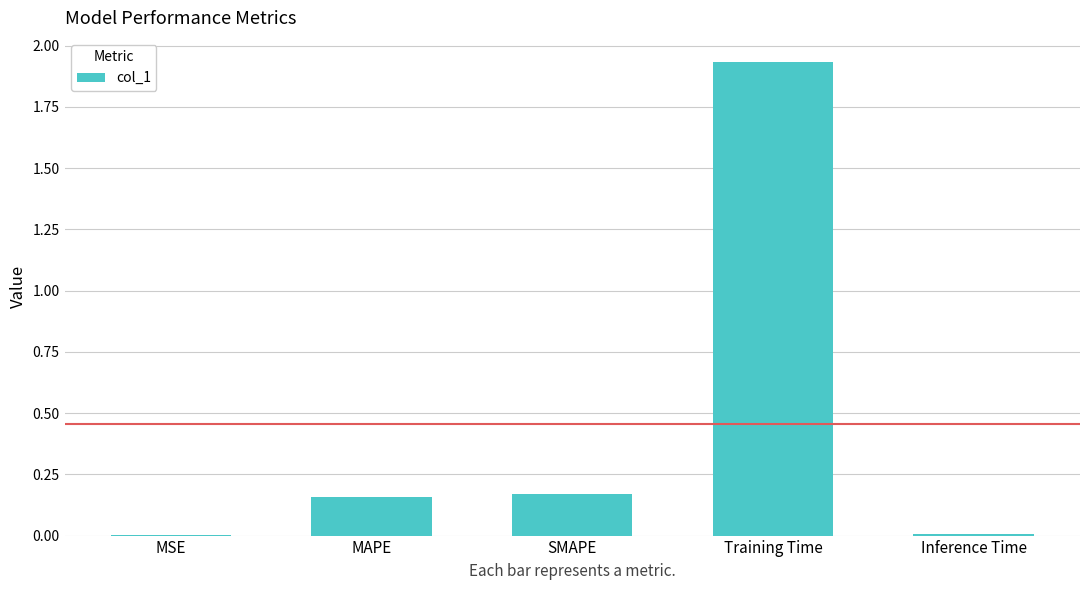

Count the number of categories in the chart.

5